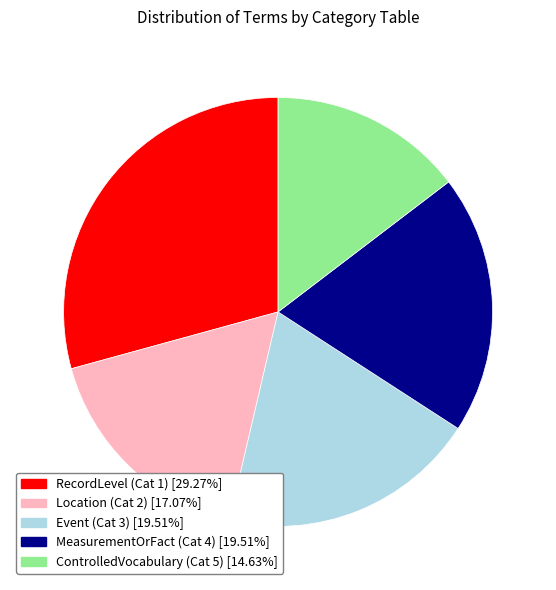

Is there a majority slice in this chart?

No